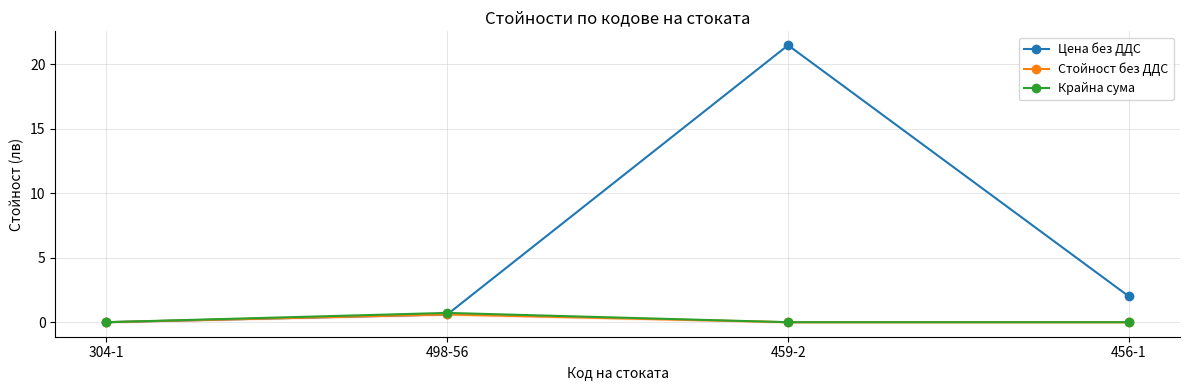

Which category has the lowest value across all series?

304-1